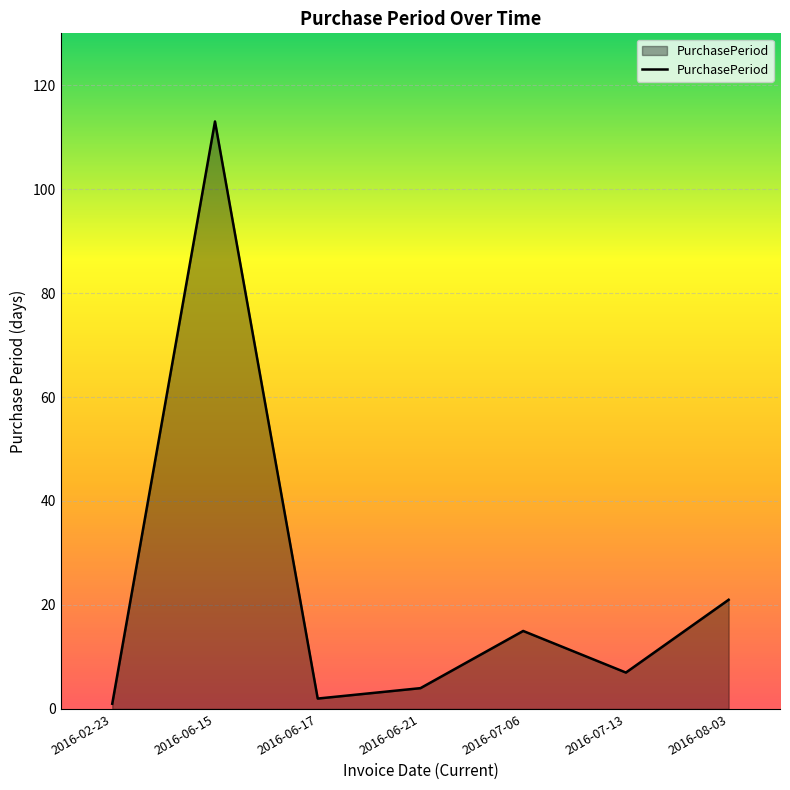

True or false: the data shows 1 at 2016-02-23.

True